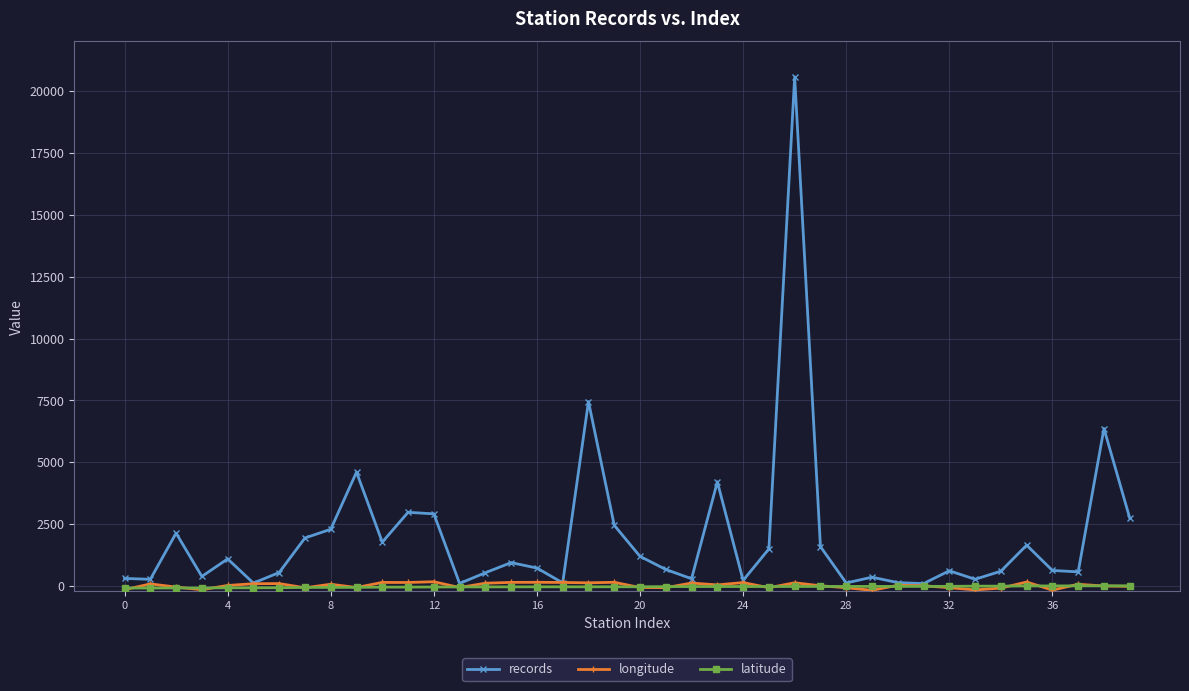

How many interior local peaks does the records series have?

12